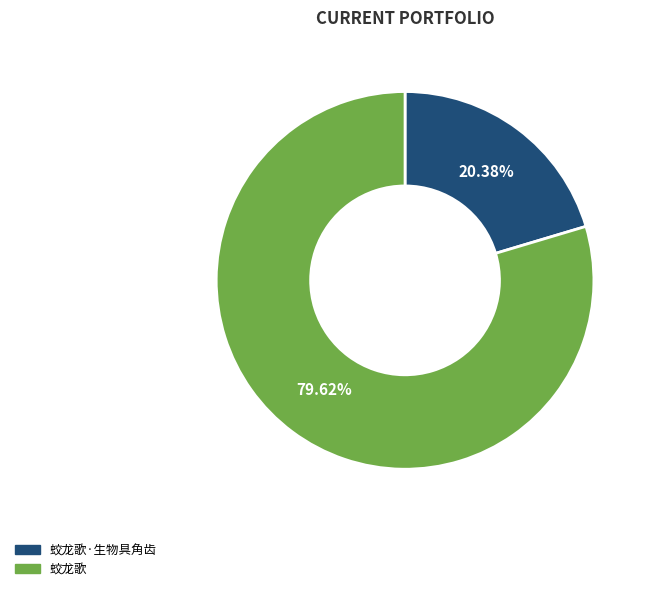

Is there any slice that represents more than half of the pie?

Yes